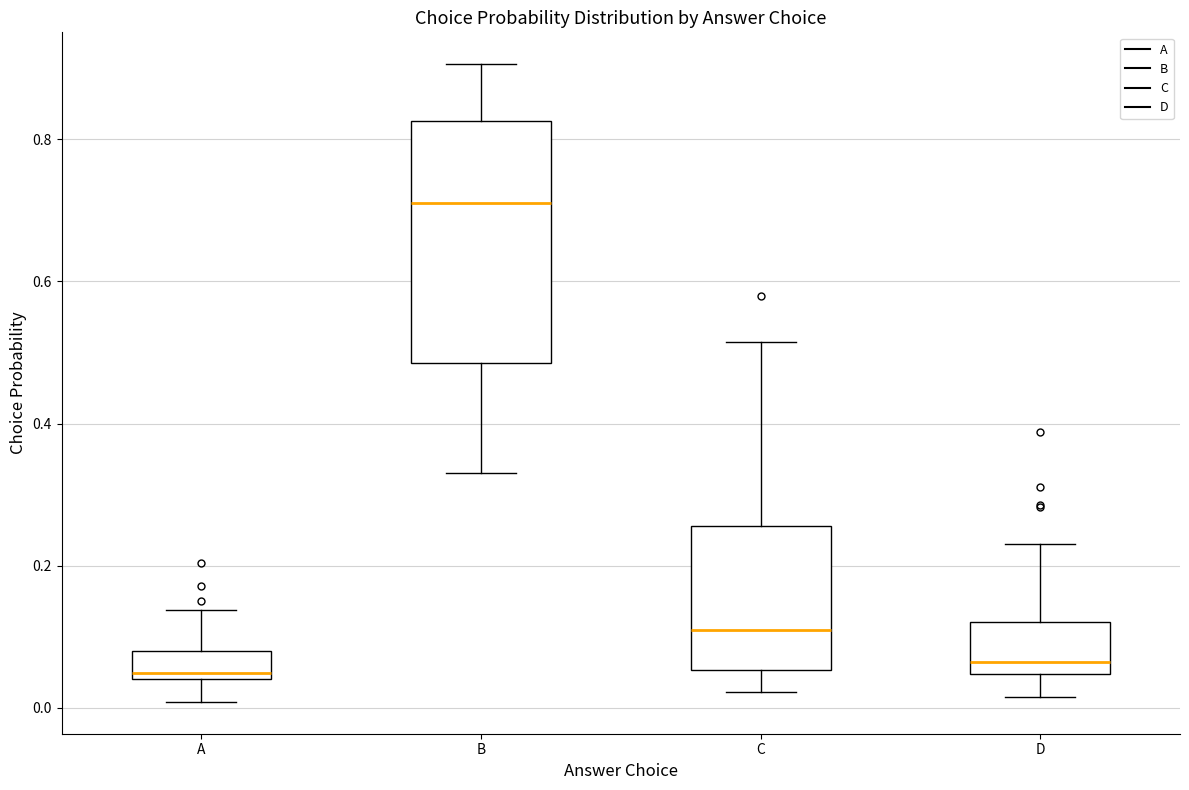

Reading left to right, transcribe this box plot: for each box, give where its median line is, the range the box spans, and where its two whiskers end, as read against the y-axis. The values are not printed on the chart, so give them approximately, as read against the axis.

A: median 0.04 (just above the box's lower edge), box 0.04 to 0.08, whiskers 0.00 to 0.14
B: median 0.70, box 0.48 to 0.82, whiskers 0.34 to 0.90
C: median 0.10, box 0.06 to 0.26, whiskers 0.02 to 0.52
D: median 0.06, box 0.04 to 0.12, whiskers 0.02 to 0.22